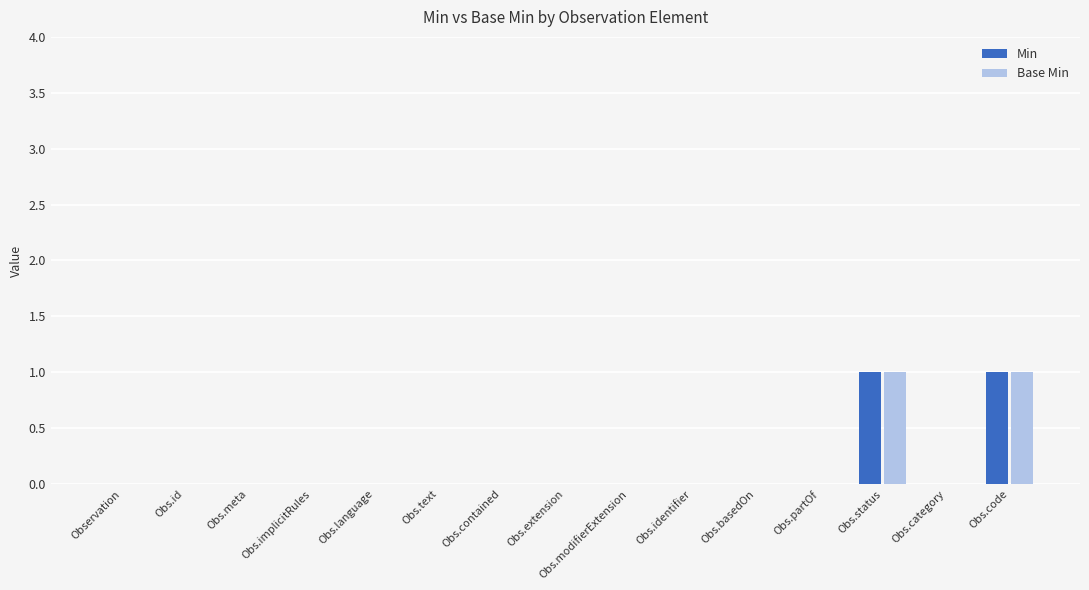

The value of Min at Observation is -1. True or false?

False